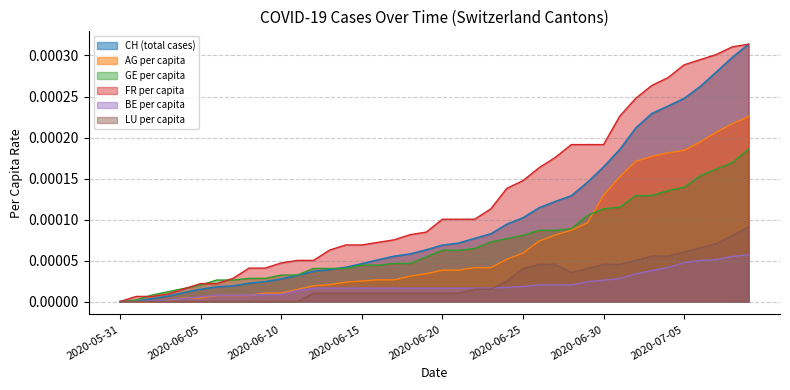

Is the value of LU per capita at 2020-06-25 greater than the value of BE per capita at 2020-06-20?

Yes